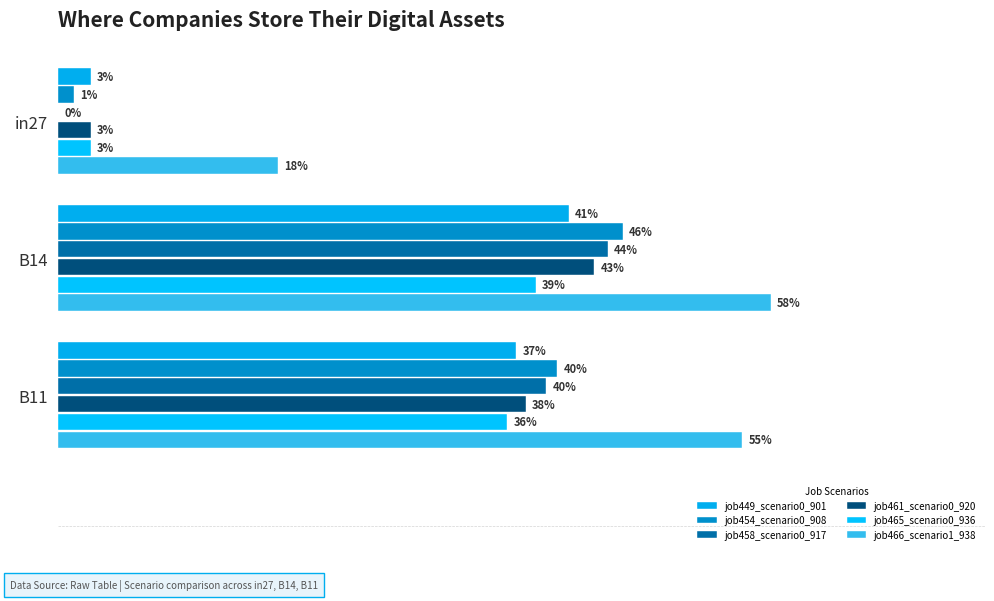

Reading left to right, extract all data points from this chart.

job449_scenario0_901: 0.0	0.4	0.4
job454_scenario0_908: 0.0	0.5	0.4
job458_scenario0_917: 0.0	0.4	0.4
job461_scenario0_920: 0.0	0.4	0.4
job465_scenario0_936: 0.0	0.4	0.4
job466_scenario1_938: 0.2	0.6	0.6